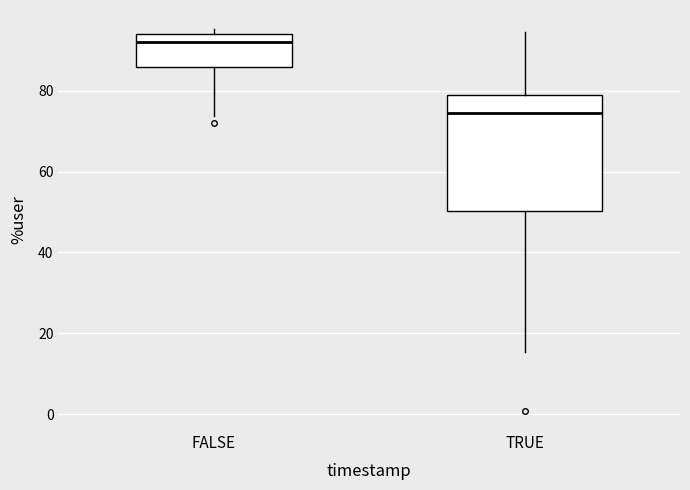

Where is the lower edge of the box for TRUE on the y-axis? The values are not printed on the chart, so give them approximately, as read against the axis.

50